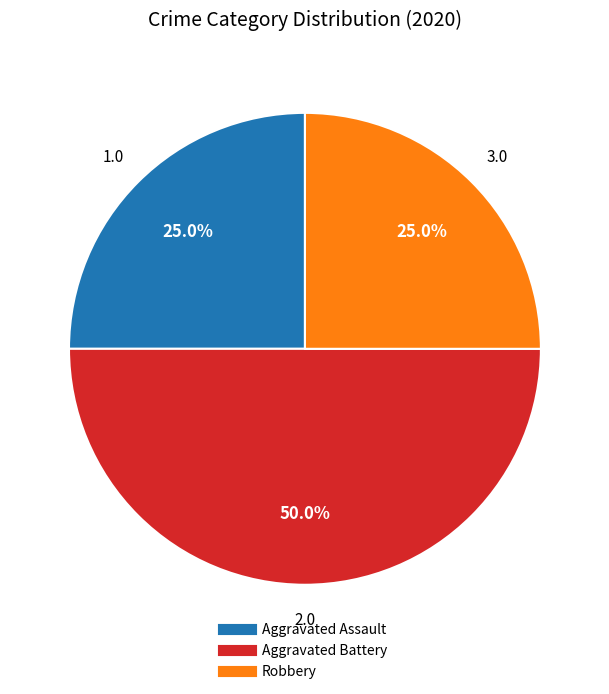

To the nearest percent, what portion does Aggravated Assault represent?

25%